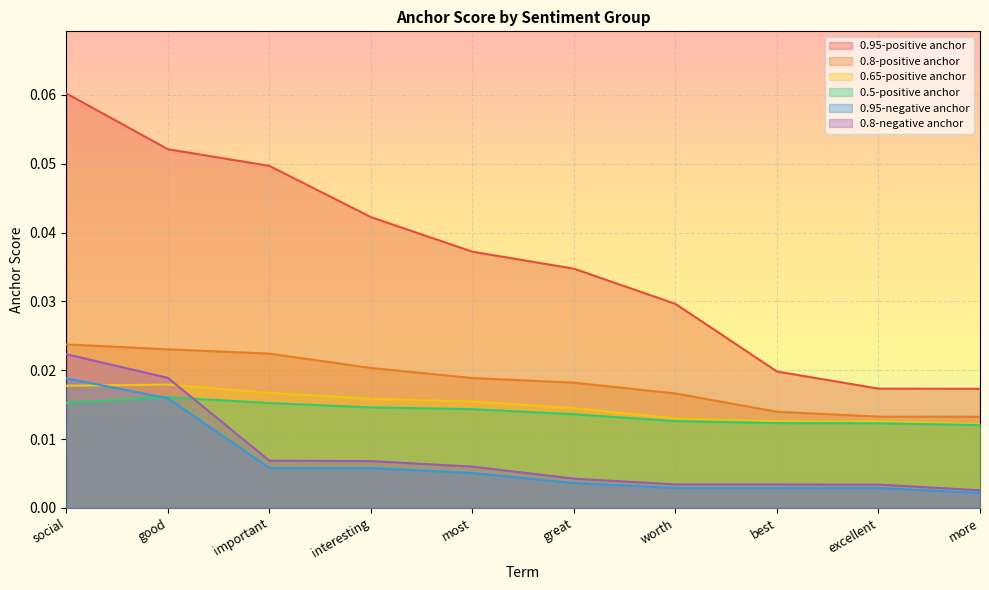

What is the greatest value displayed?

0.1